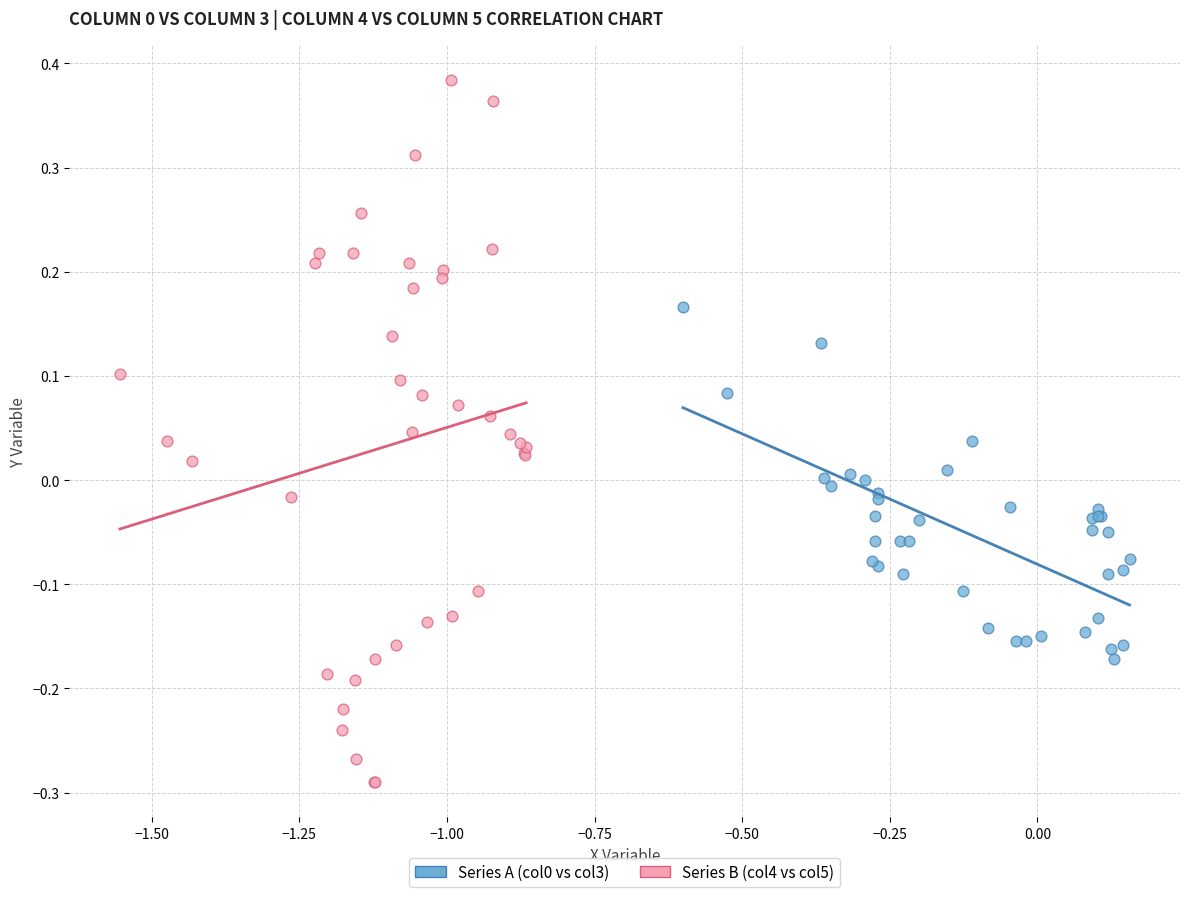

Which series contains the highest Y value?

Series B (col4 vs col5)